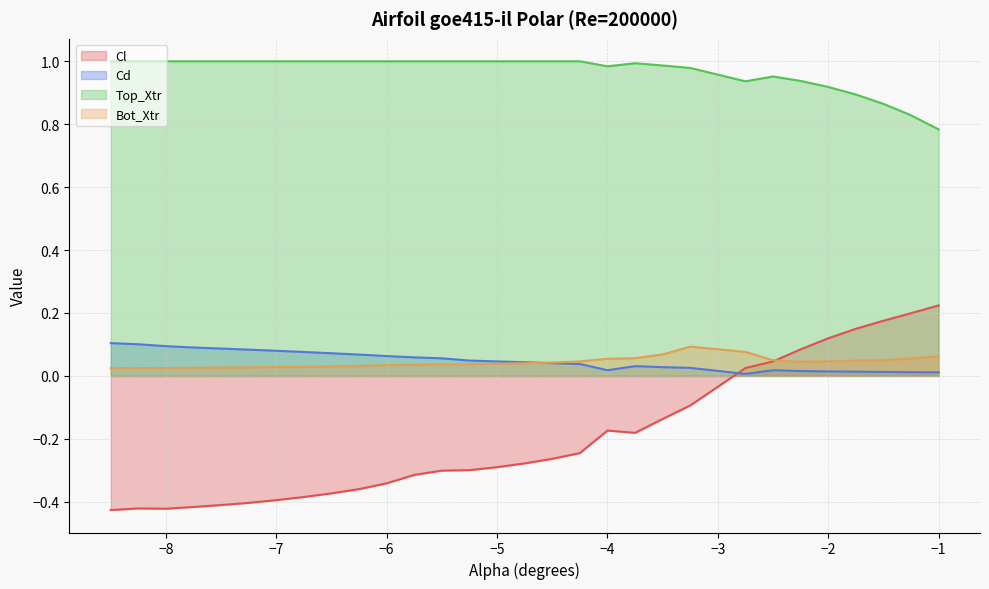

True or false: Cd has a value of 0.1 at -6.0.

False